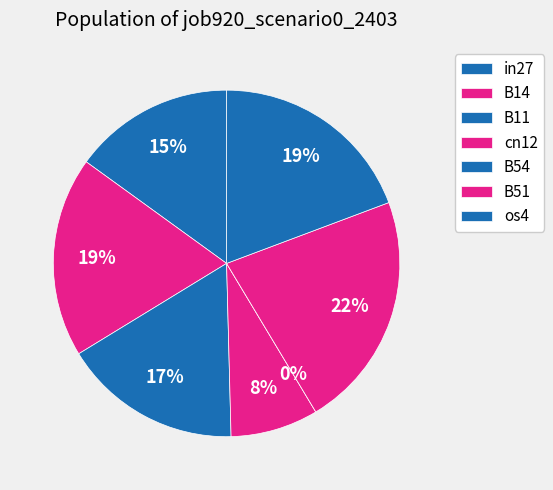

Is B11 the majority of the pie?

No